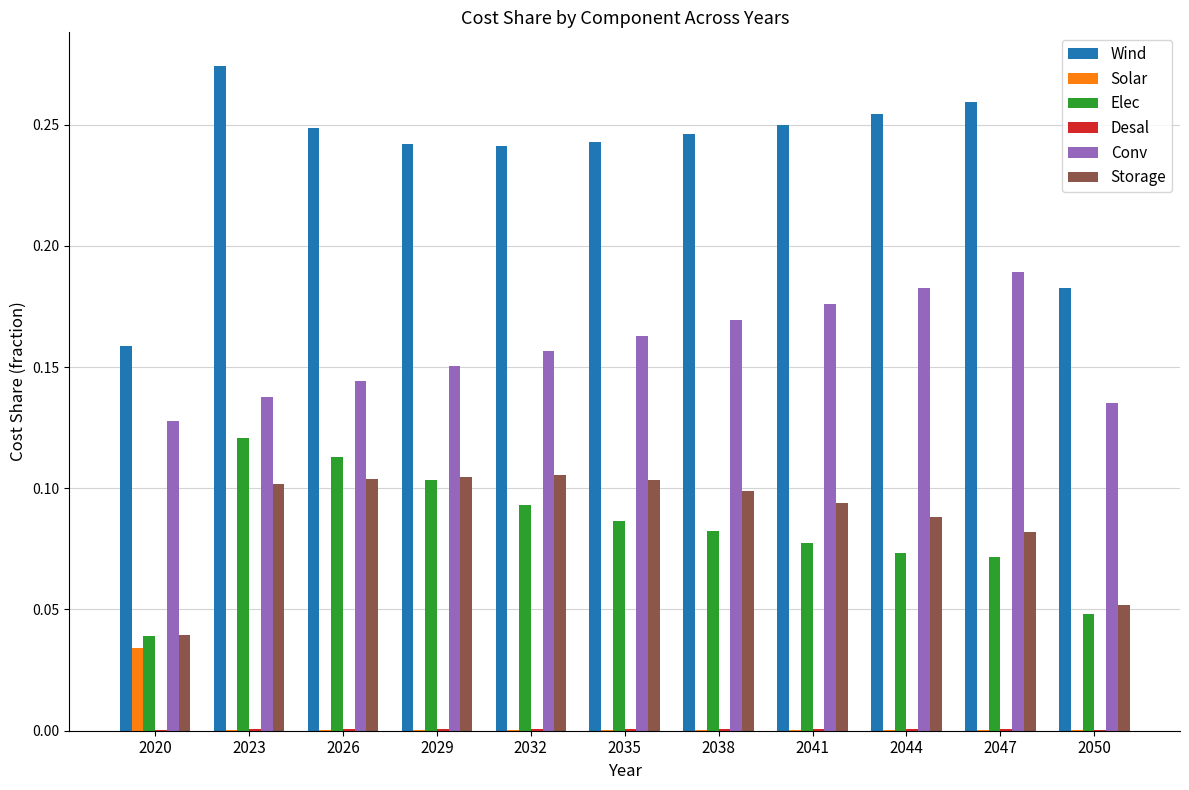

The value of Storage at 2029 is 0.2. True or false?

False